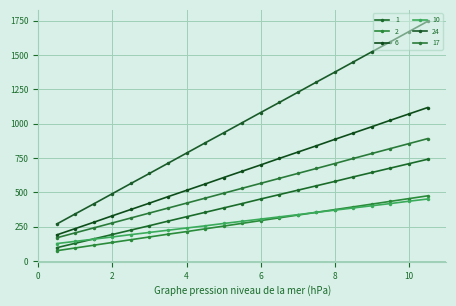

True or false: 24 has more than 0 interior local peaks.

False